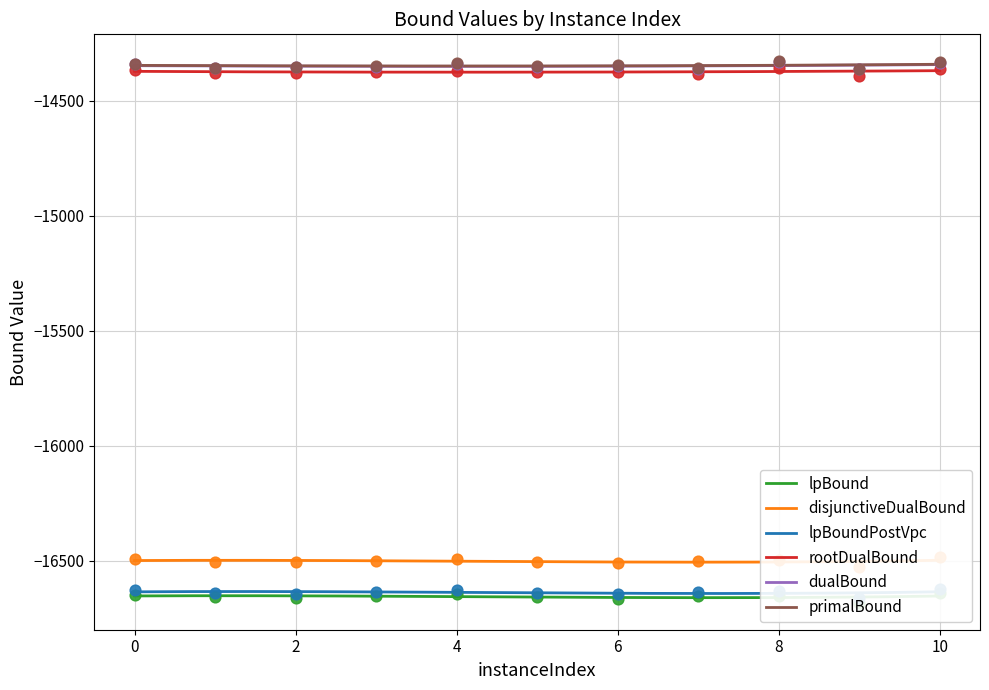

Which series reaches the minimum Y coordinate?

lpBound